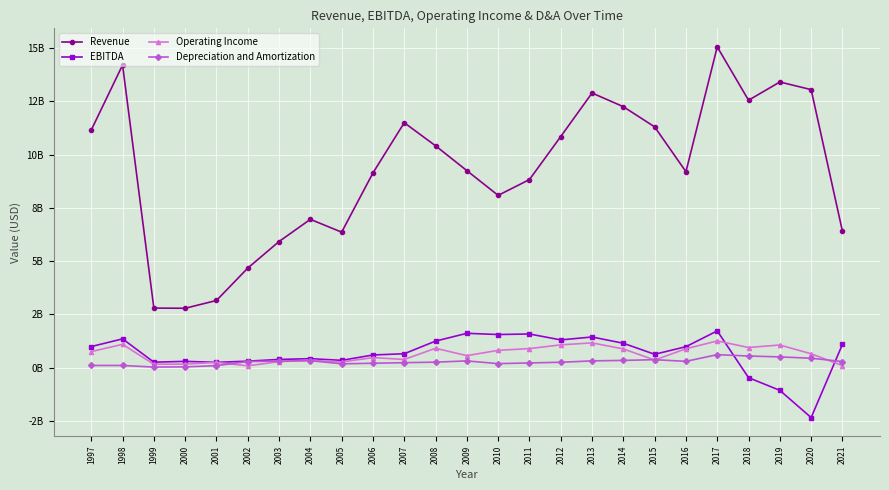

What is the difference between the highest and lowest values at 2020?

15388000000